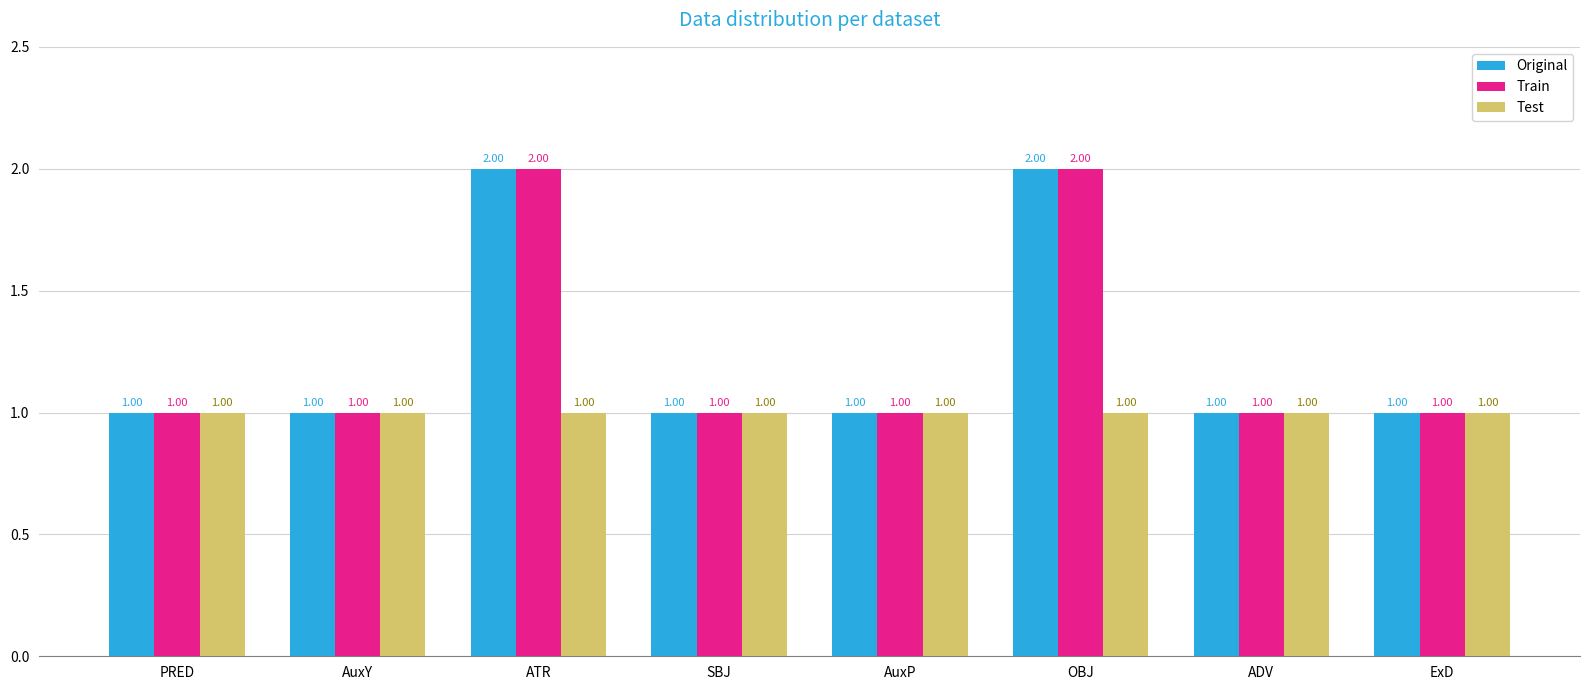

What is the total value across all series at OBJ?

5